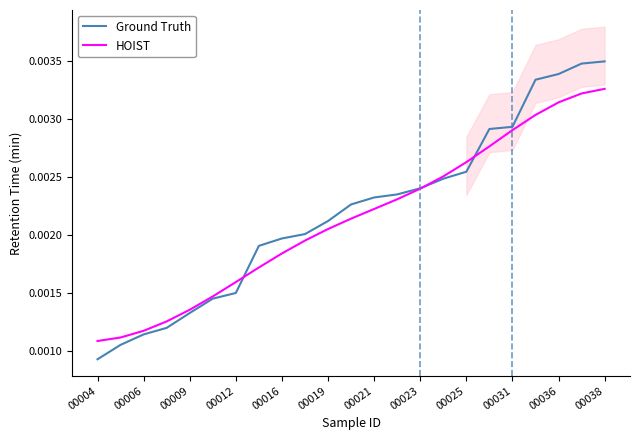

How many lines are shown in the chart?

2